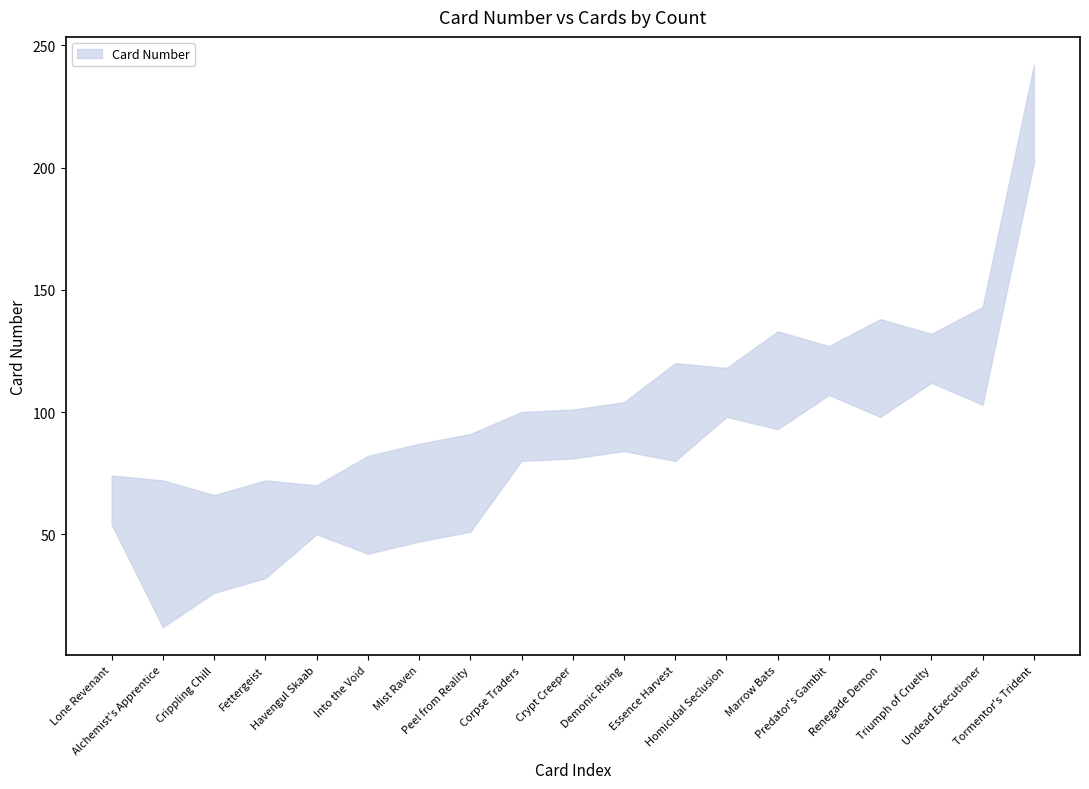

Between Fettergeist and Peel from Reality, which is larger?

Peel from Reality